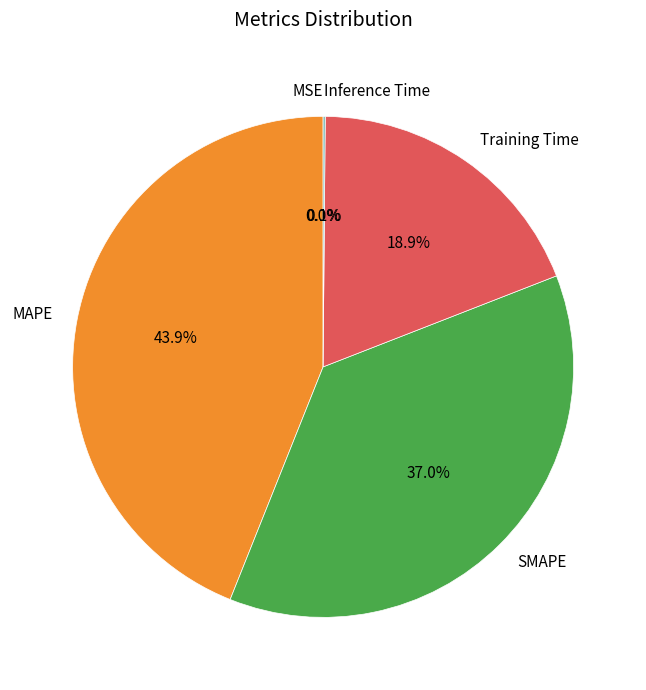

How much of the chart is everything except Training Time?

81.1%